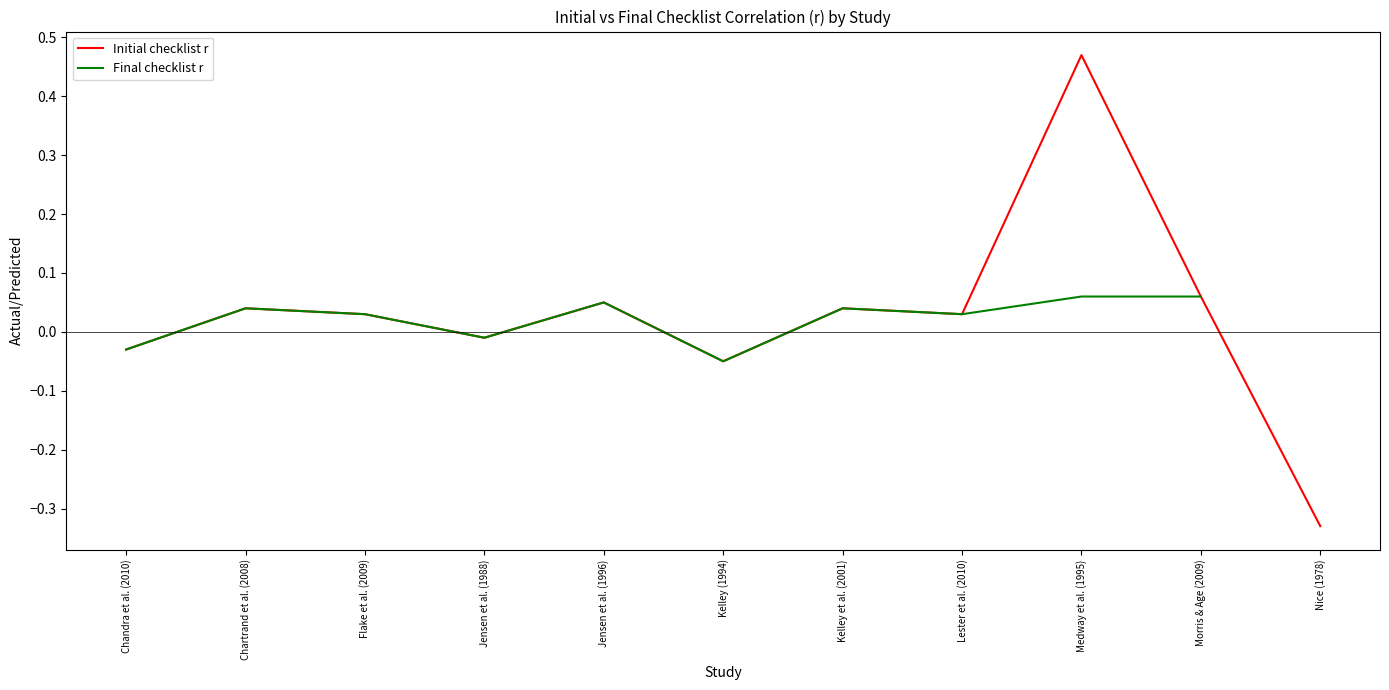

Where is the first local maximum for Final checklist r?

Chartrand et al. (2008)